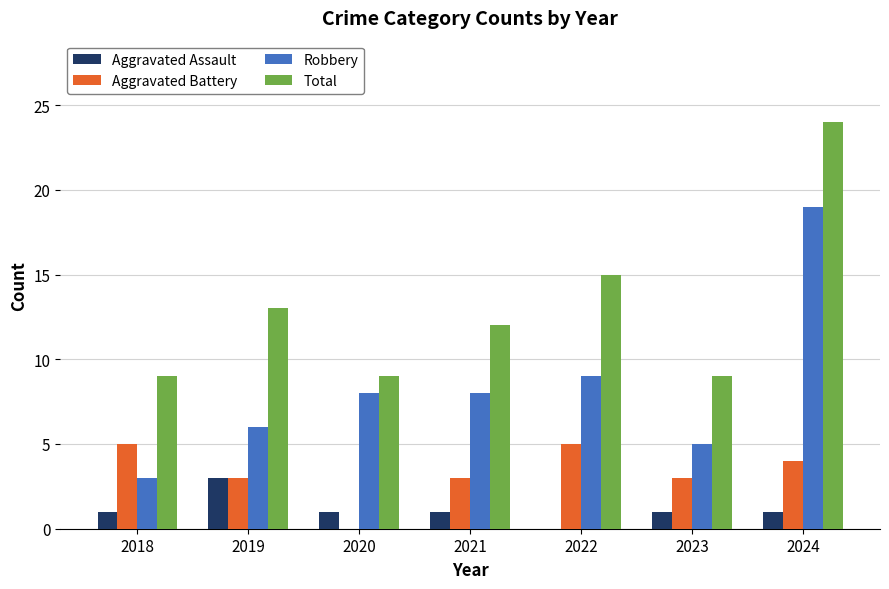

What is the sum of all Robbery values?

58